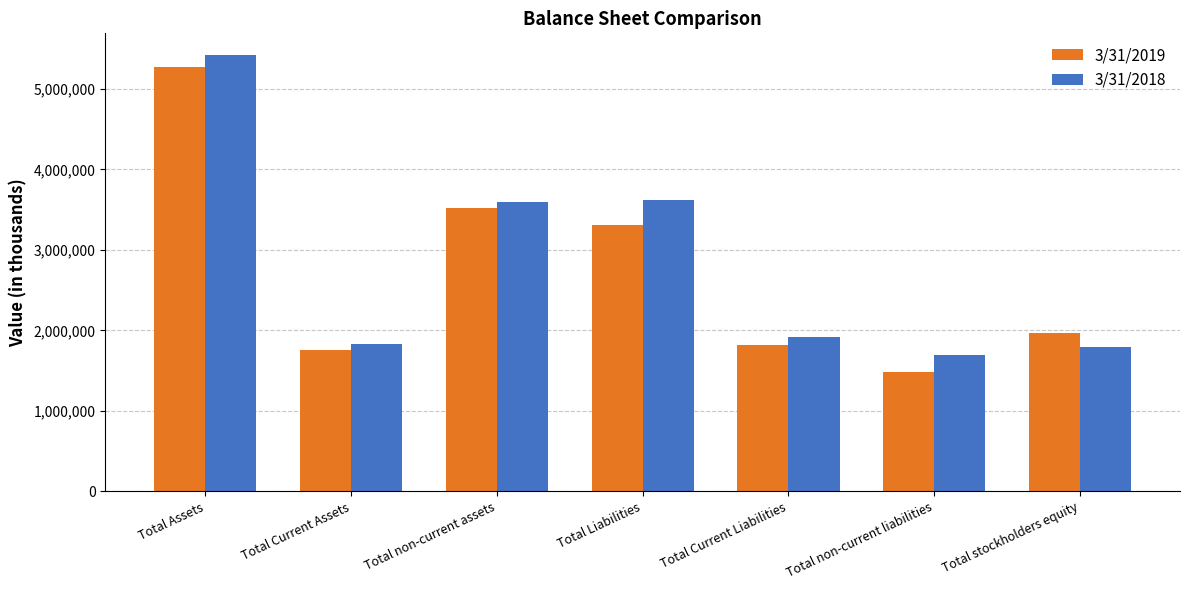

Rank the series at Total non-current liabilities from highest to lowest value.

3/31/2018, 3/31/2019